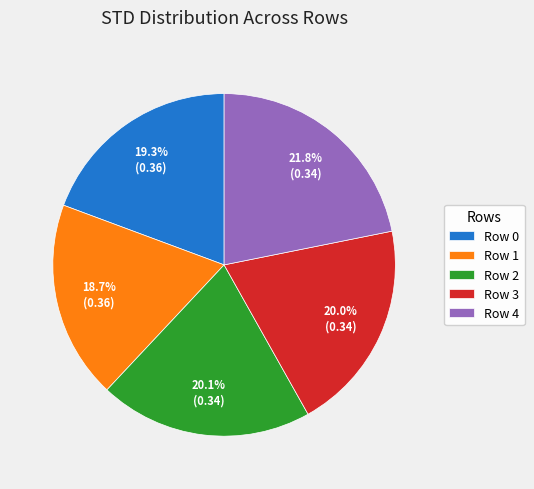

Do Row 3 and Row 0 together represent more than half of the pie?

No